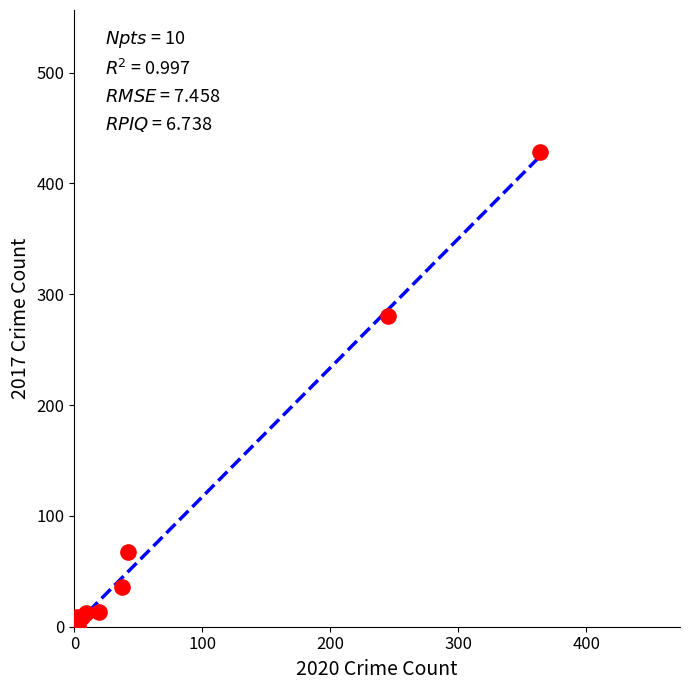

What Y value in the scatter plot is closest to 214?

280